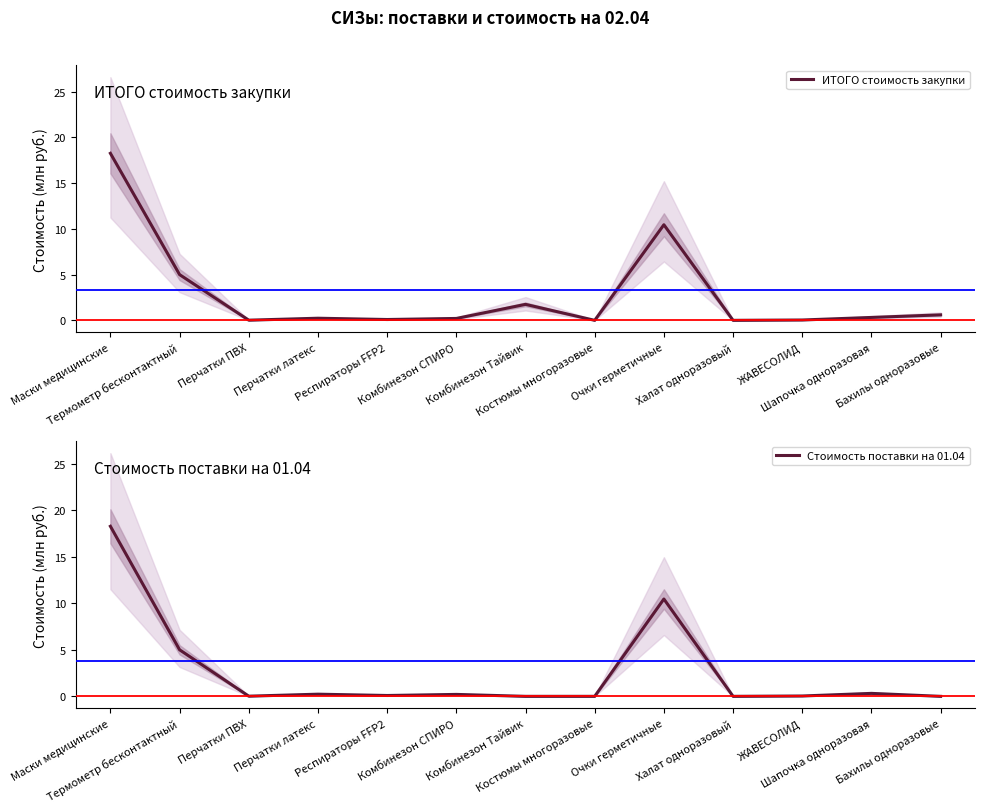

How many interior local peaks does the ИТОГО стоимость закупки series have?

3